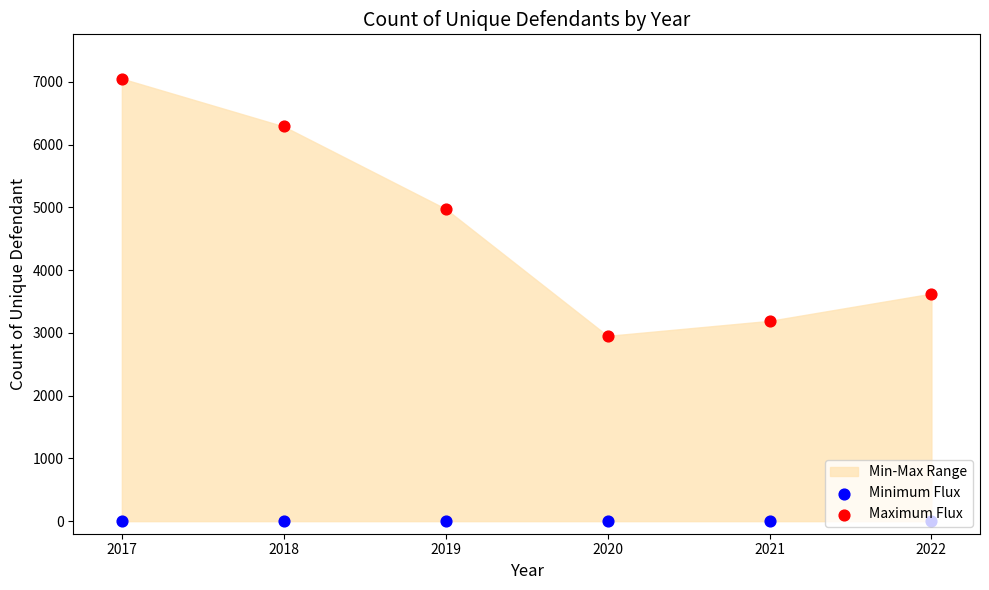

Is the value of Minimum Flux at 2022 greater than the value of Maximum Flux at 2021?

No